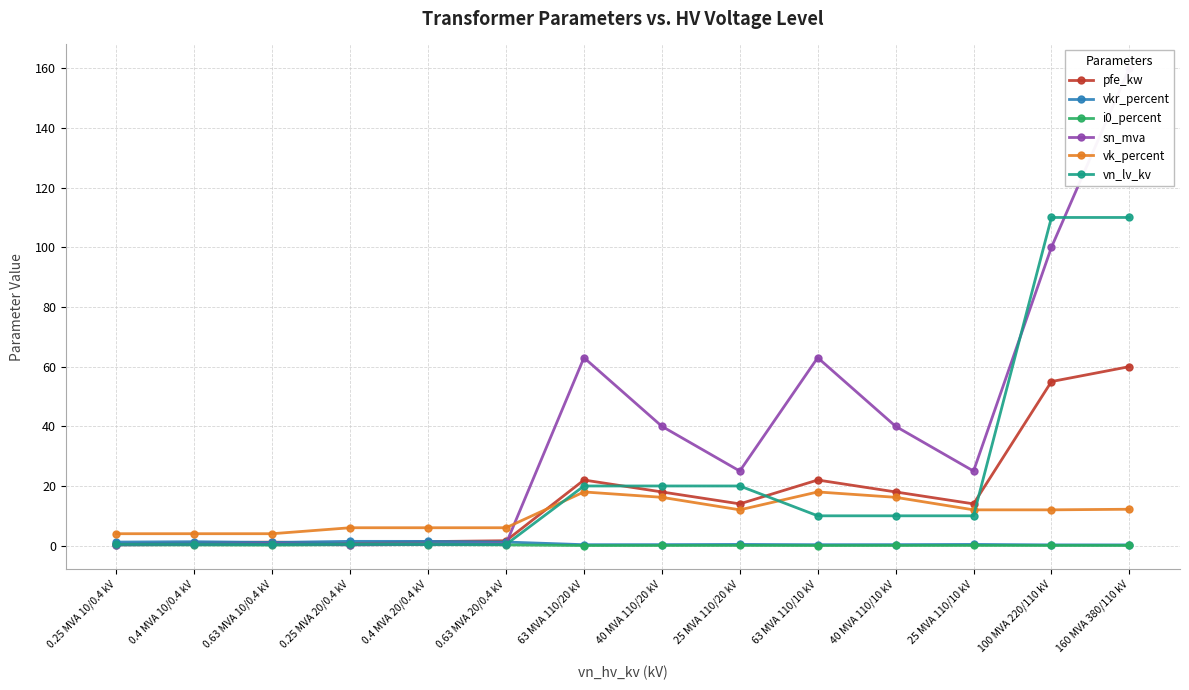

Which series ends up on top after the final intersection of sn_mva and vk_percent?

sn_mva